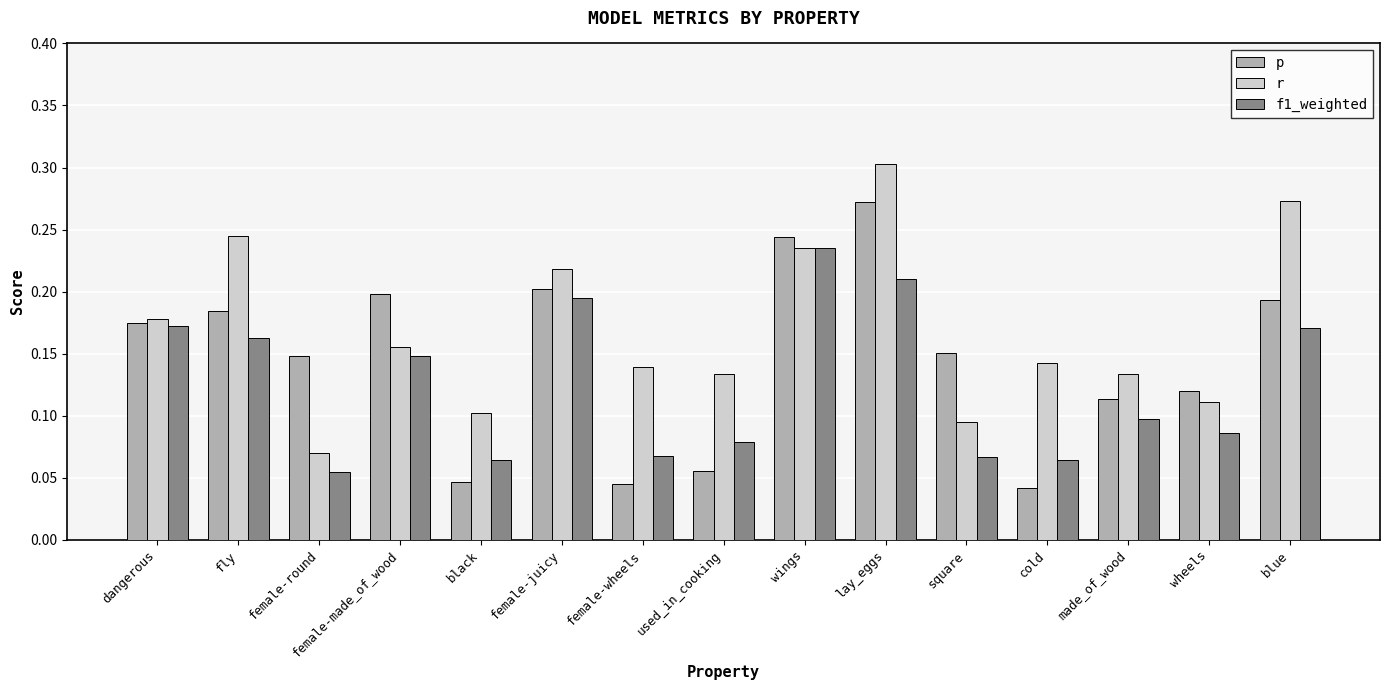

At which category is the sum across all series the highest?

lay_eggs